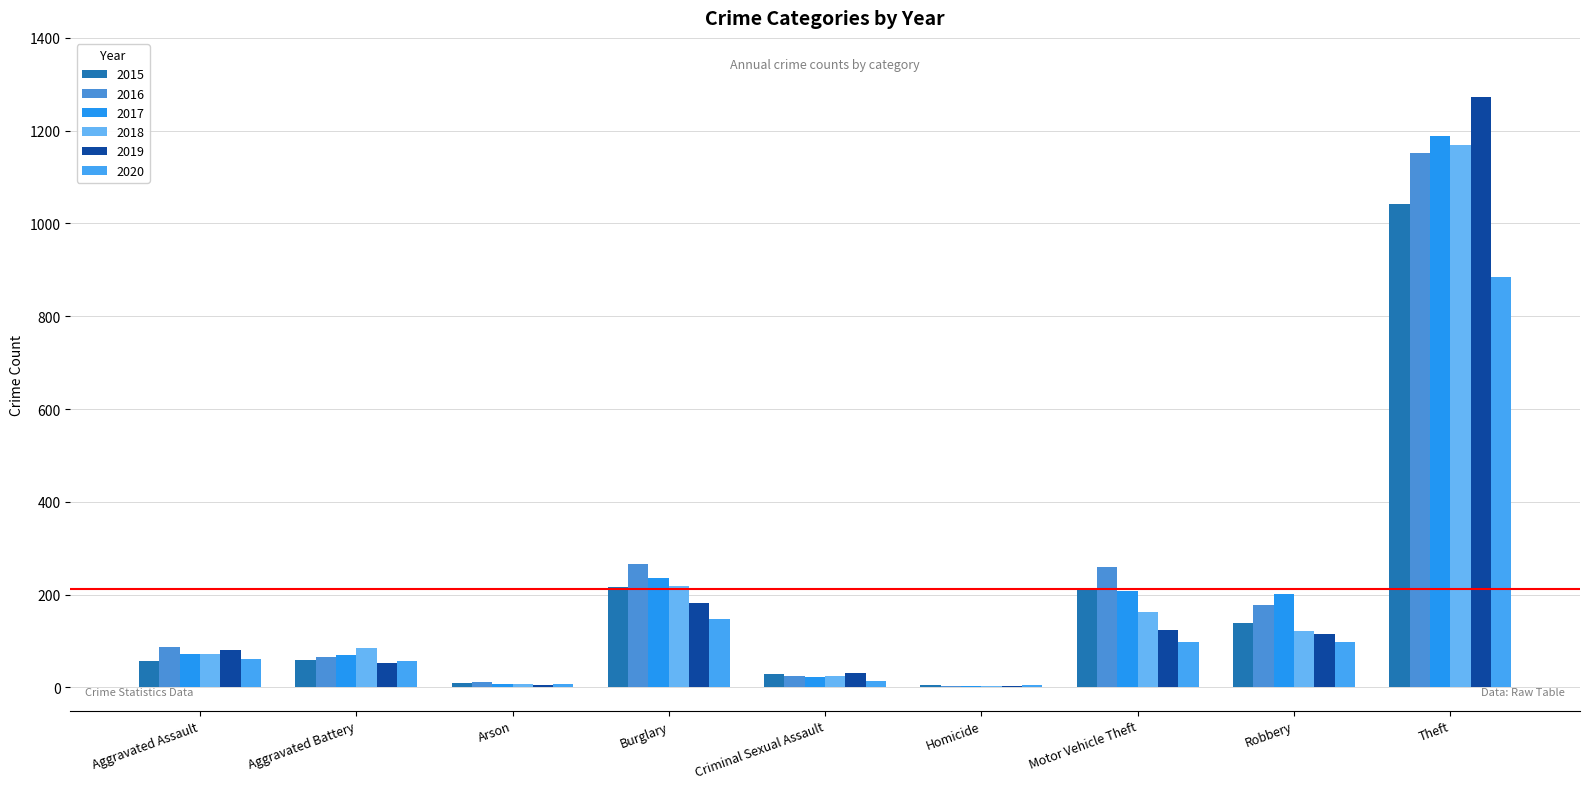

What is the total value across all series at Burglary?

1267